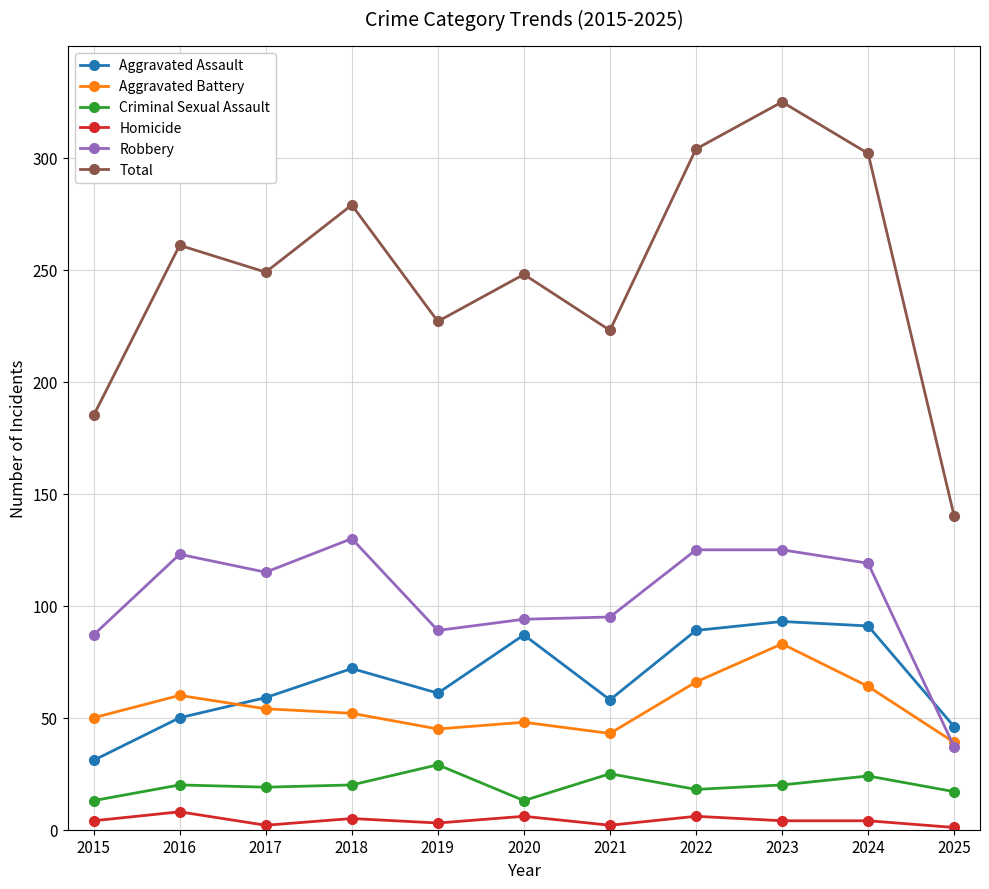

How many data points does each series have?

11